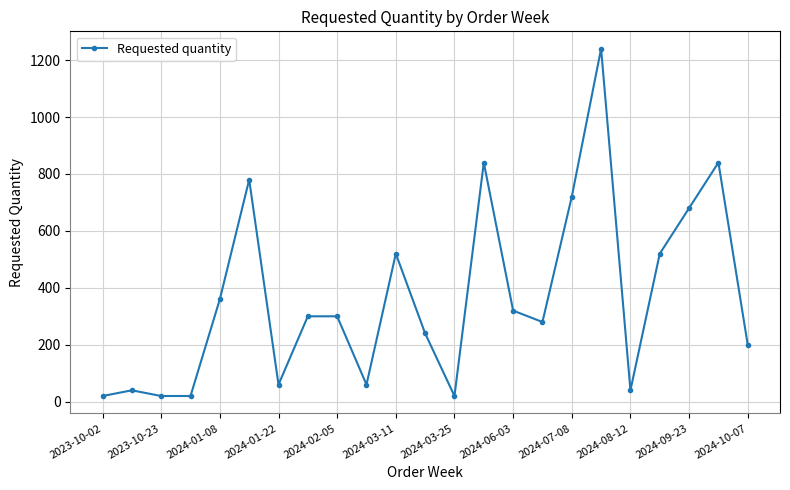

Reading left to right, list all the values displayed in this chart.

20	40	20	20	360	780	60	300	300	60	520	240	20	840	320	280	720	1240	40	520	680	840	200